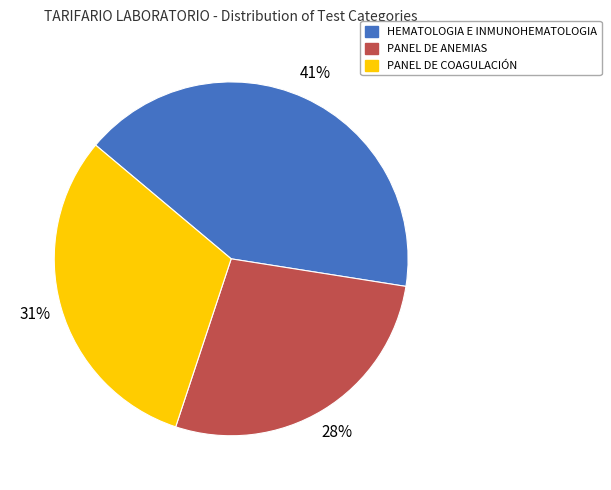

Which category has the biggest portion of the pie?

HEMATOLOGIA E INMUNOHEMATOLOGIA